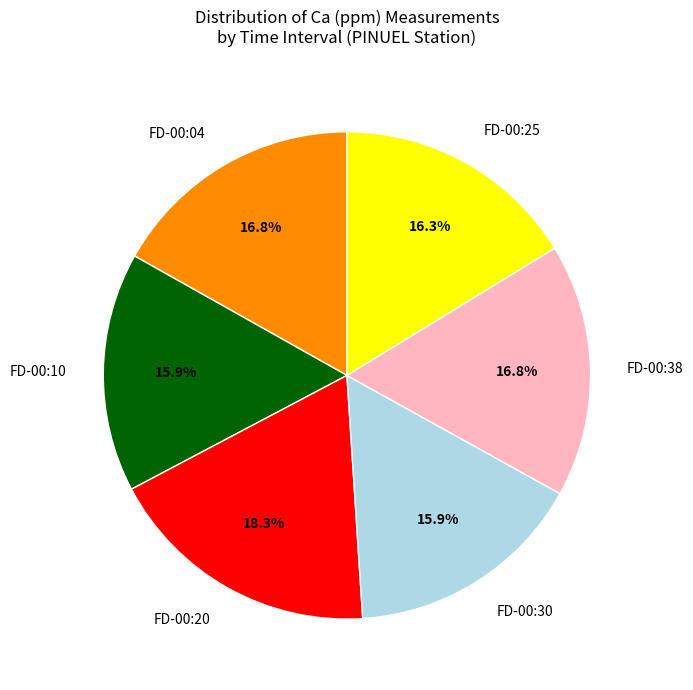

Count the number of slices in the pie.

6